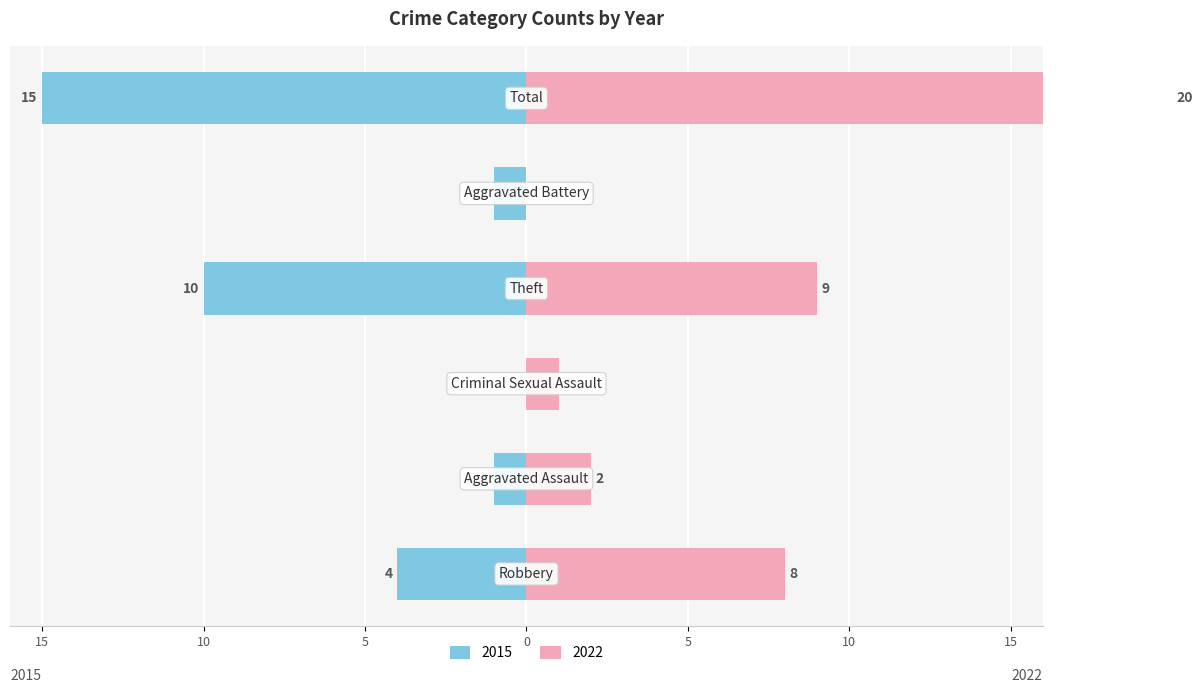

Reading right to left, transcribe all the data shown in this chart.

Left (2015): Total=-15	Aggravated Battery=-1	Theft=-10	Criminal Sexual Assault=0	Aggravated Assault=-1	Robbery=-4
Right (2022): Total=20	Aggravated Battery=0	Theft=9	Criminal Sexual Assault=1	Aggravated Assault=2	Robbery=8